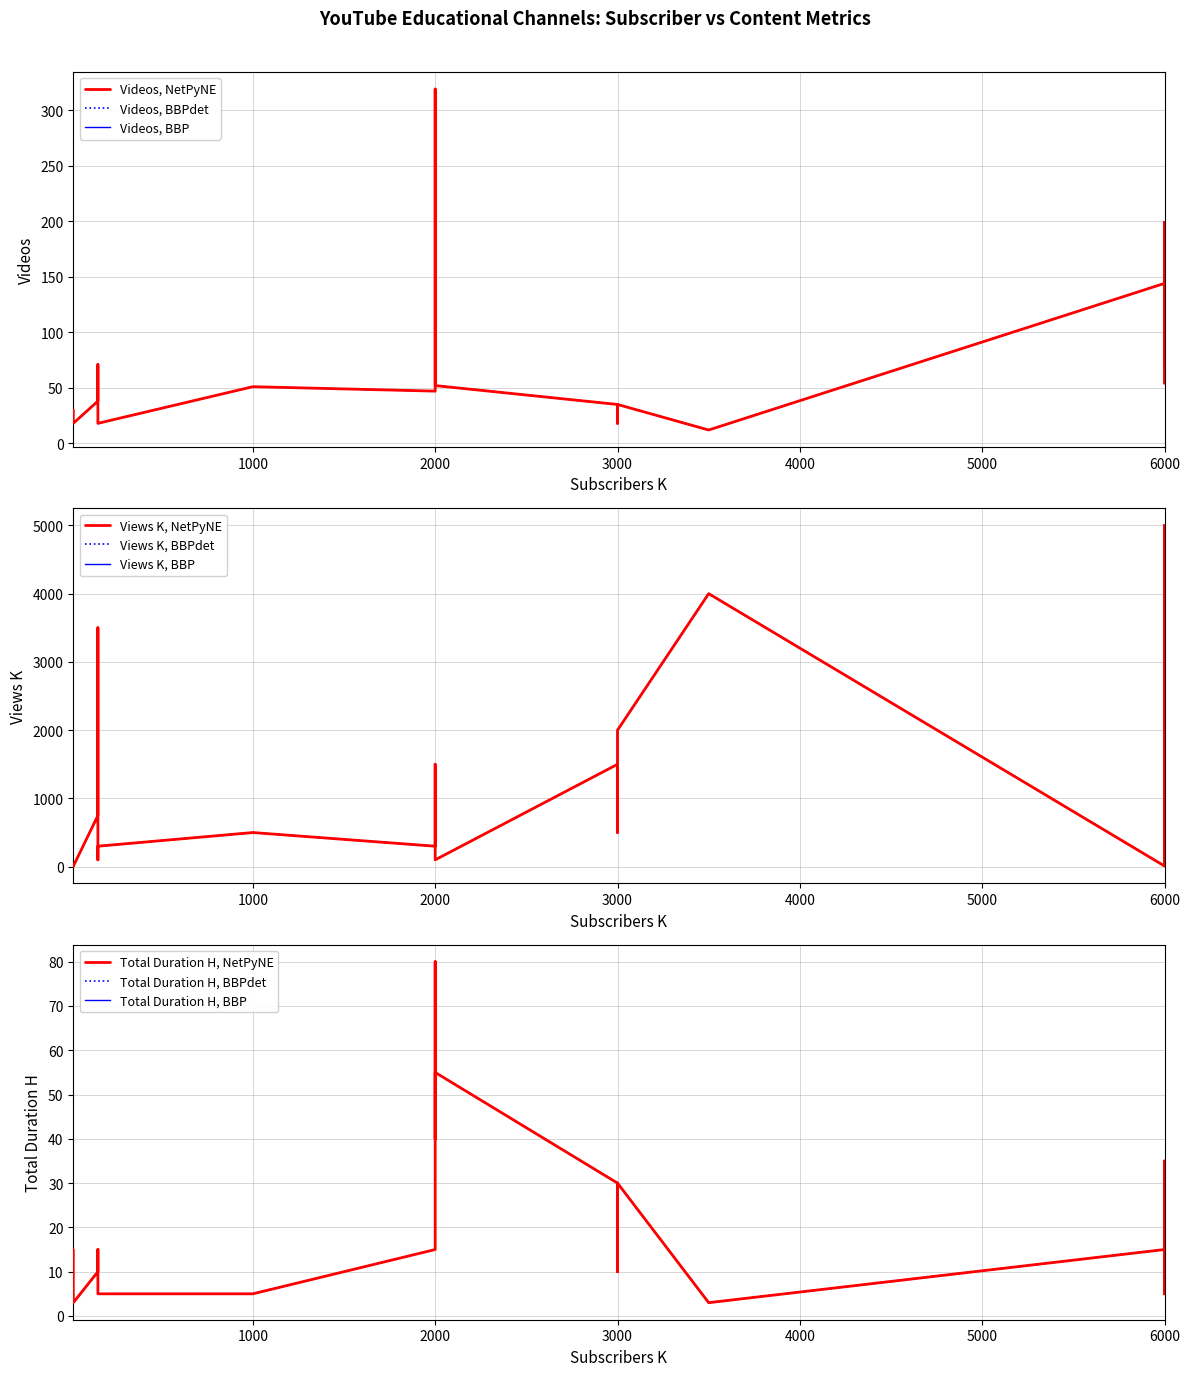

At which label is Views K closest to 2502?

3000